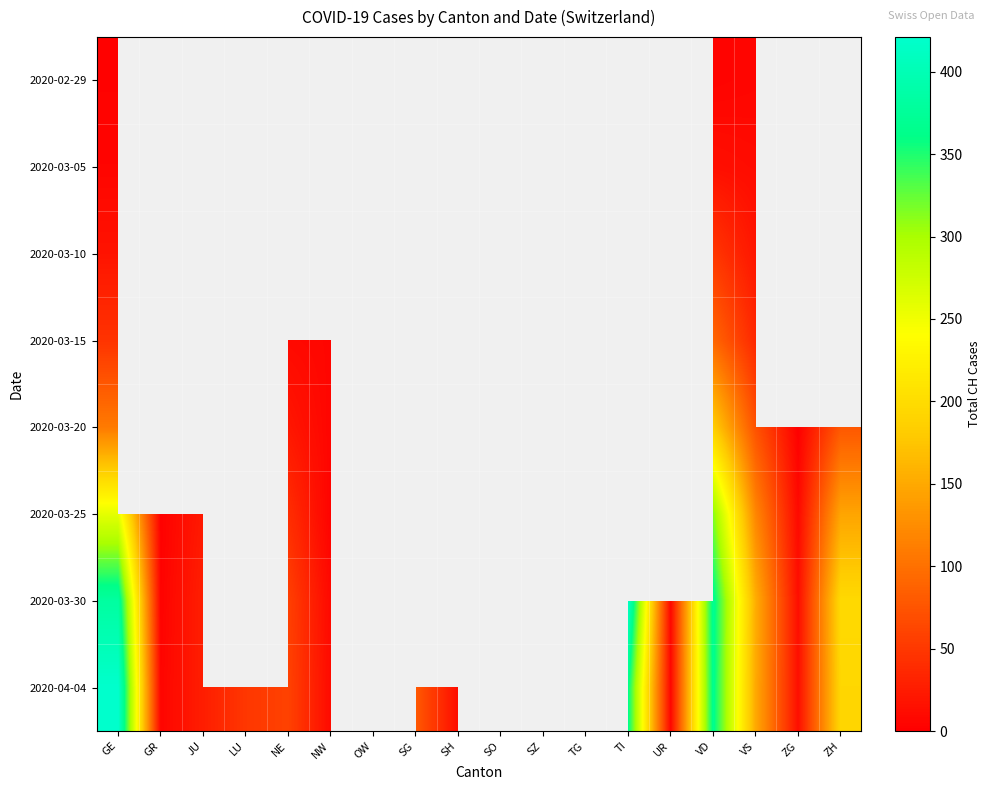

At how many categories does at least one series exceed 33?

8